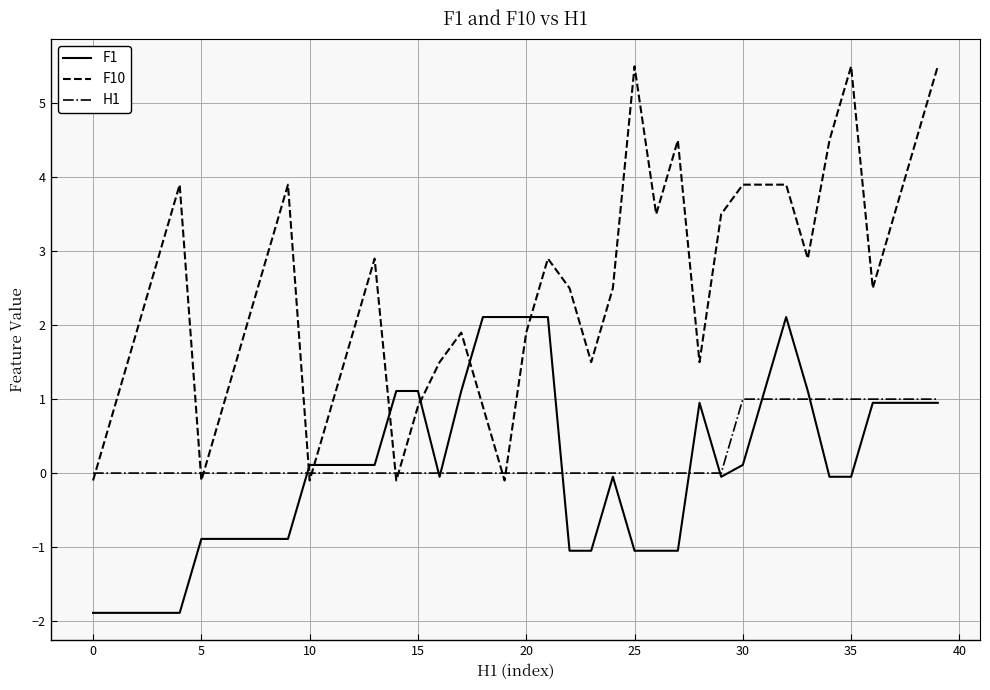

What is the greatest value displayed?

5.5